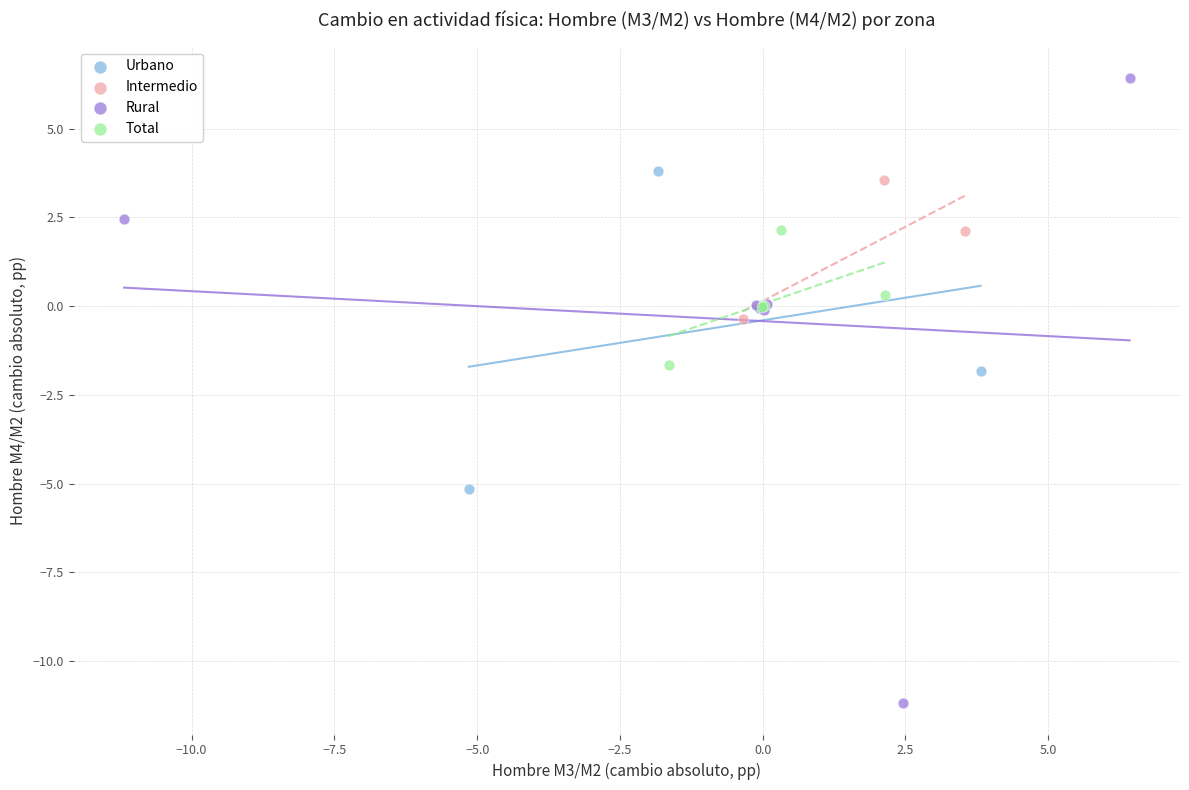

Which series contains the highest Y value?

Rural